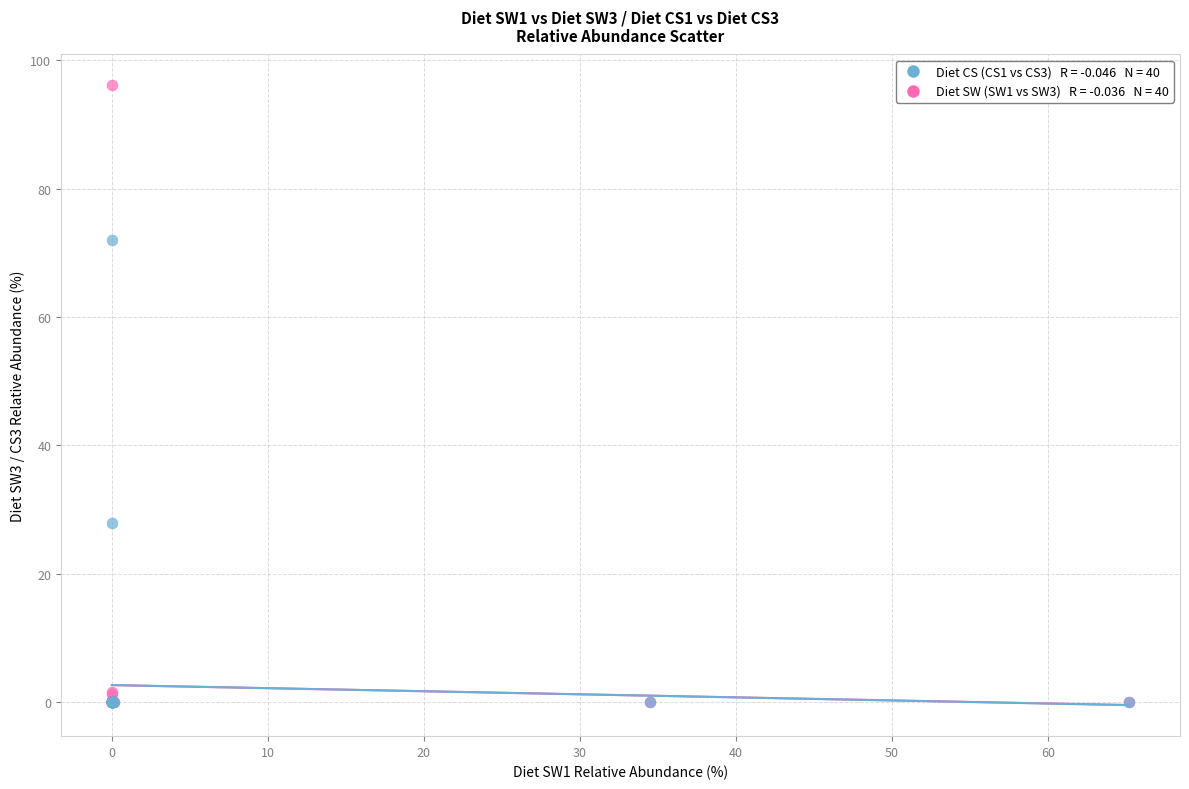

Across all series, what Y value is closest to 48?

27.9